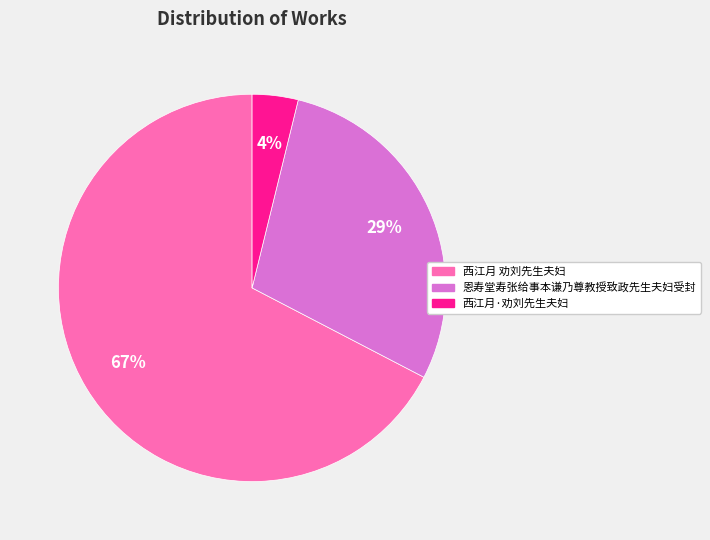

To the nearest percent, what percentage of the pie is 恩寿堂寿张给事本谦乃尊教授致政先生夫妇受封?

29%